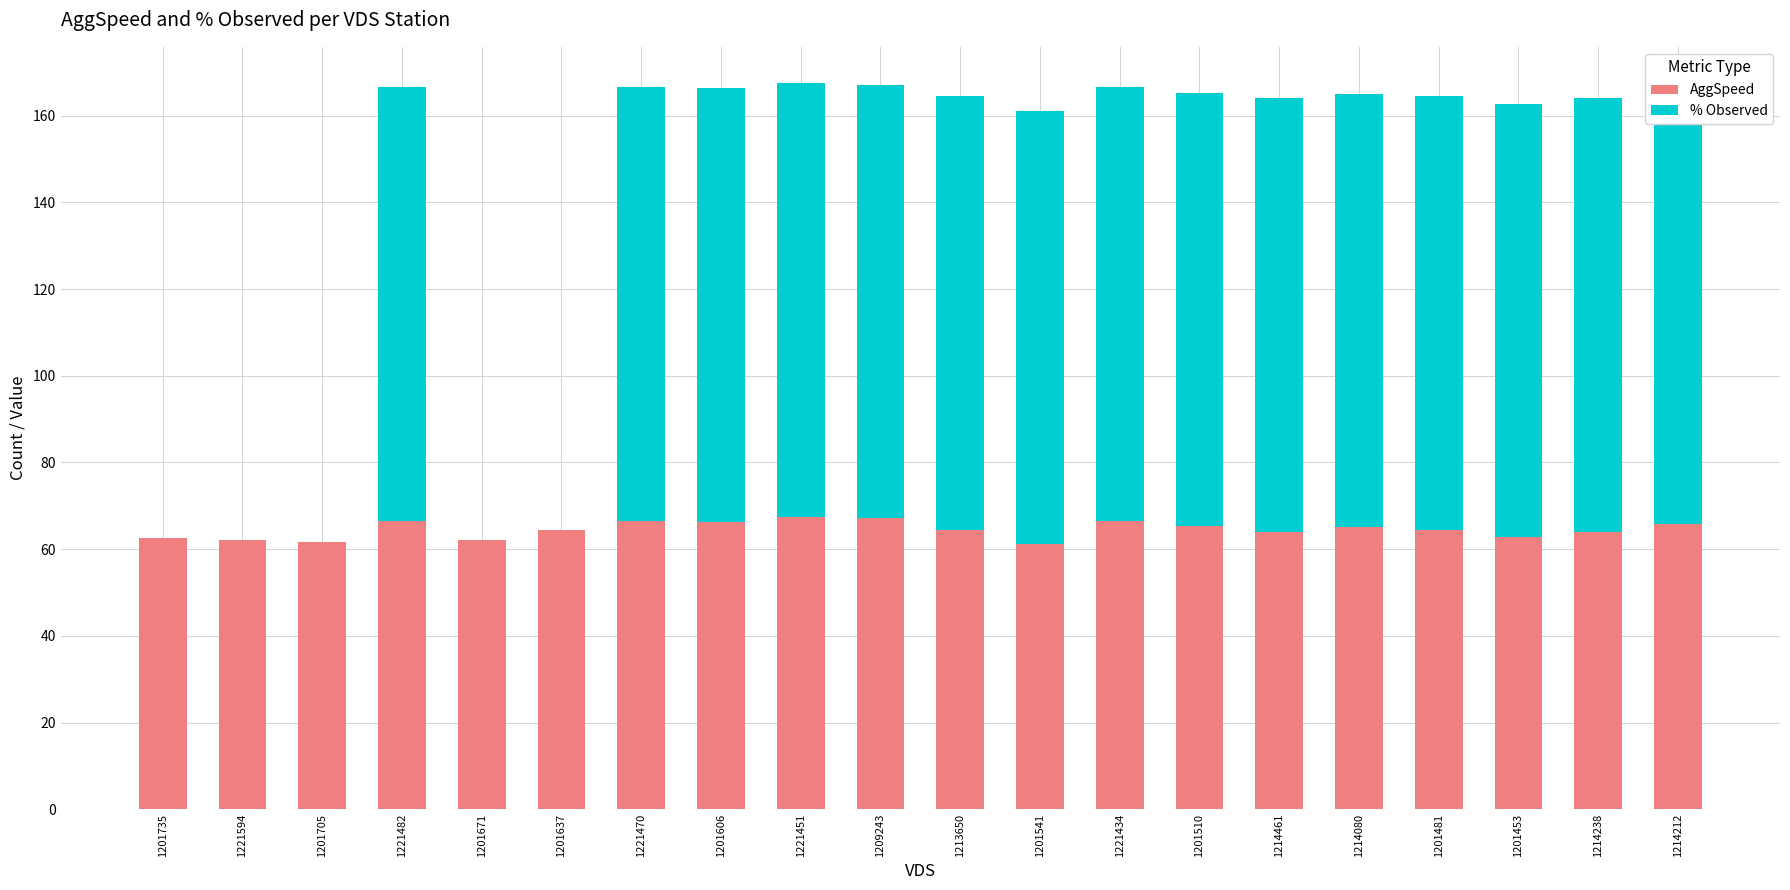

How many groups of bars are there?

20